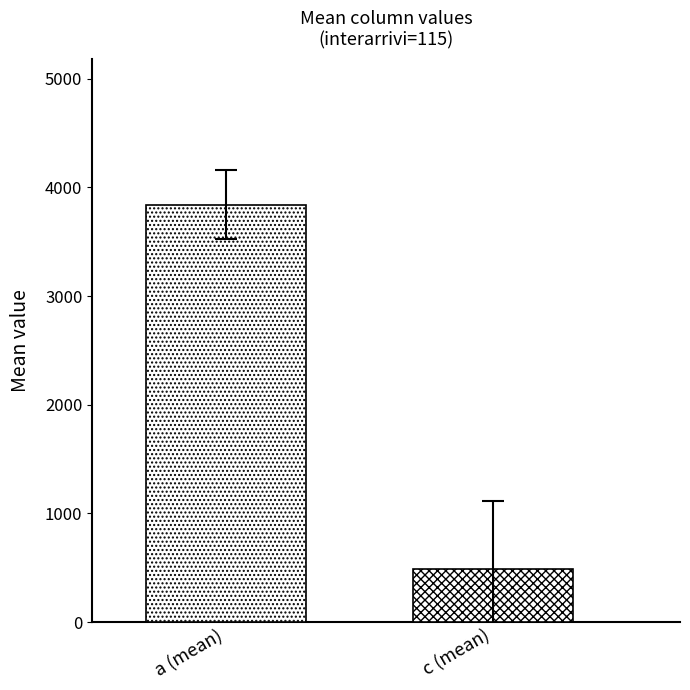

How many bars are there in each group?

2